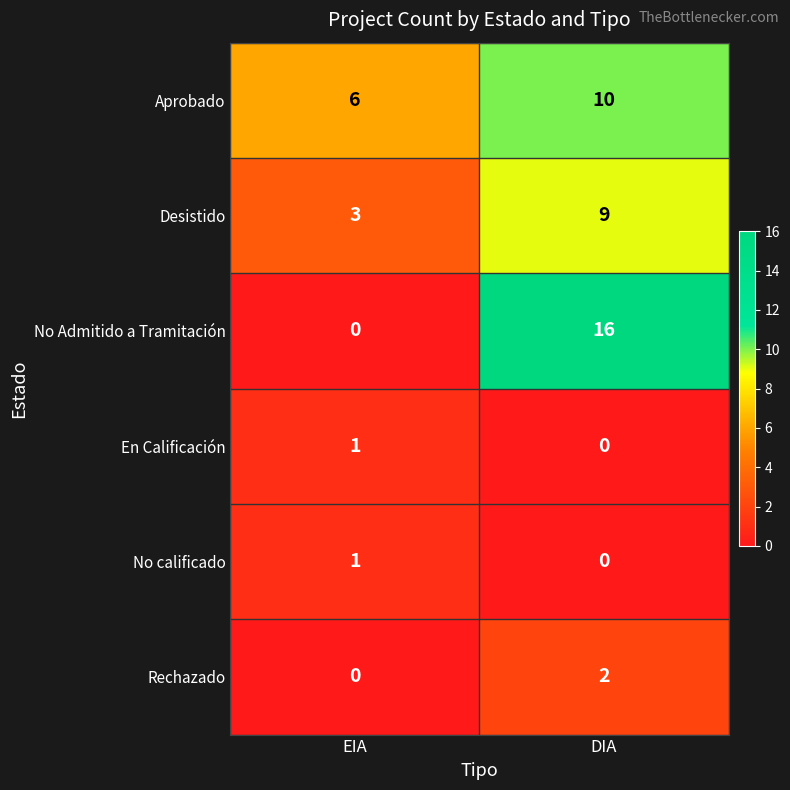

The No Admitido a Tramitación series shows 0 at EIA. True or false?

True